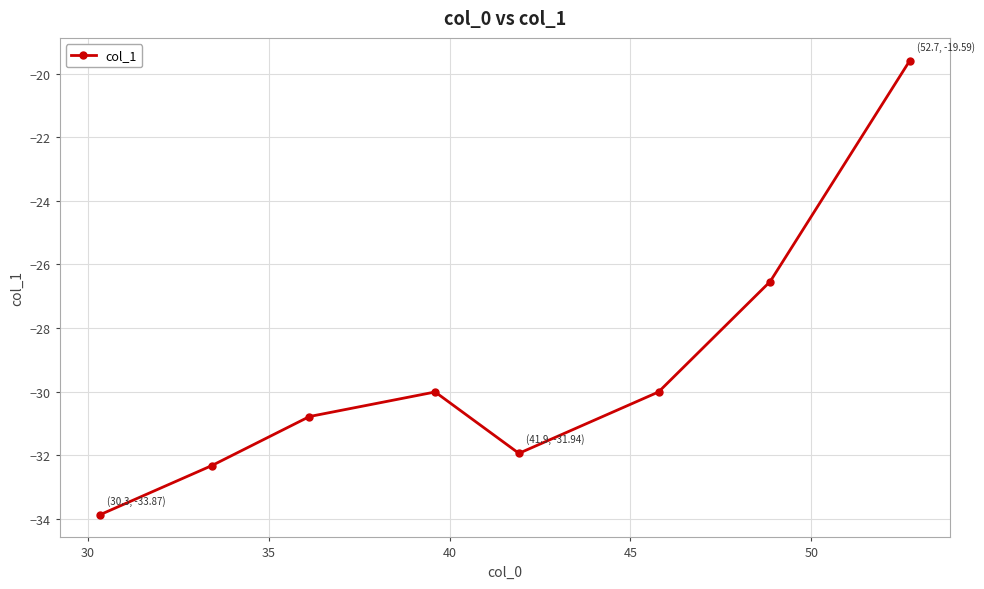

What is the difference between the maximum and second lowest values?

12.7